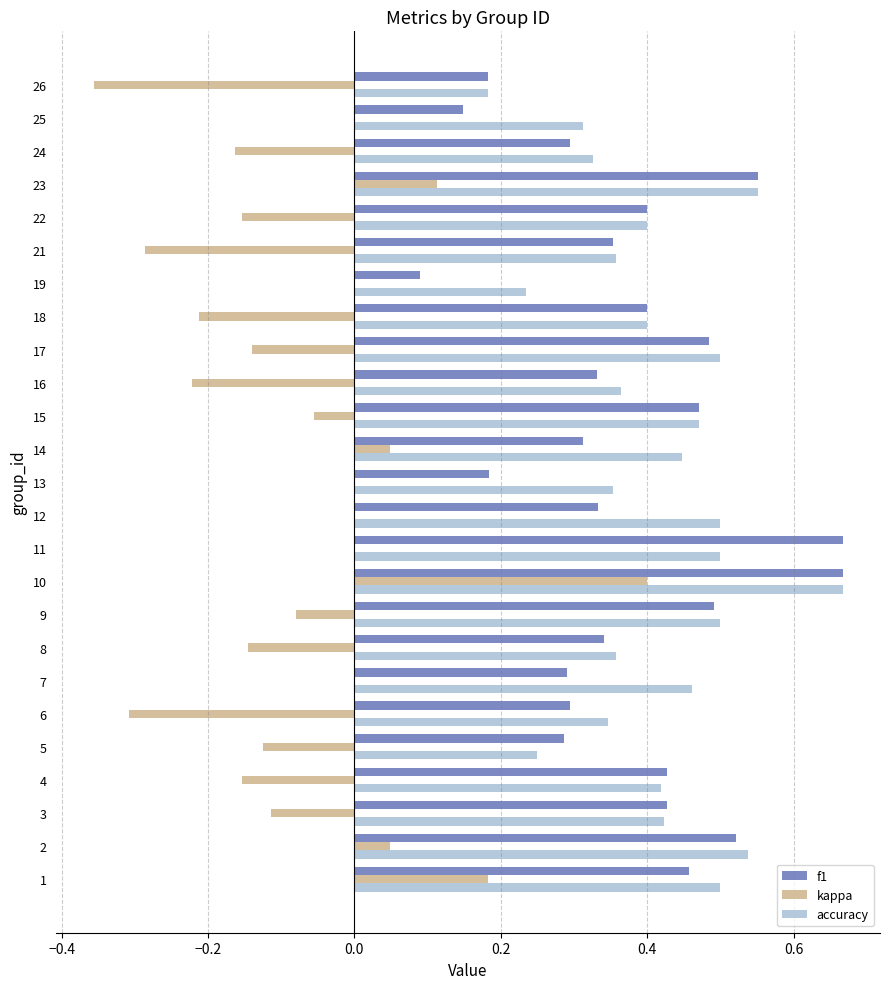

Which series has the widest spread of values?

kappa